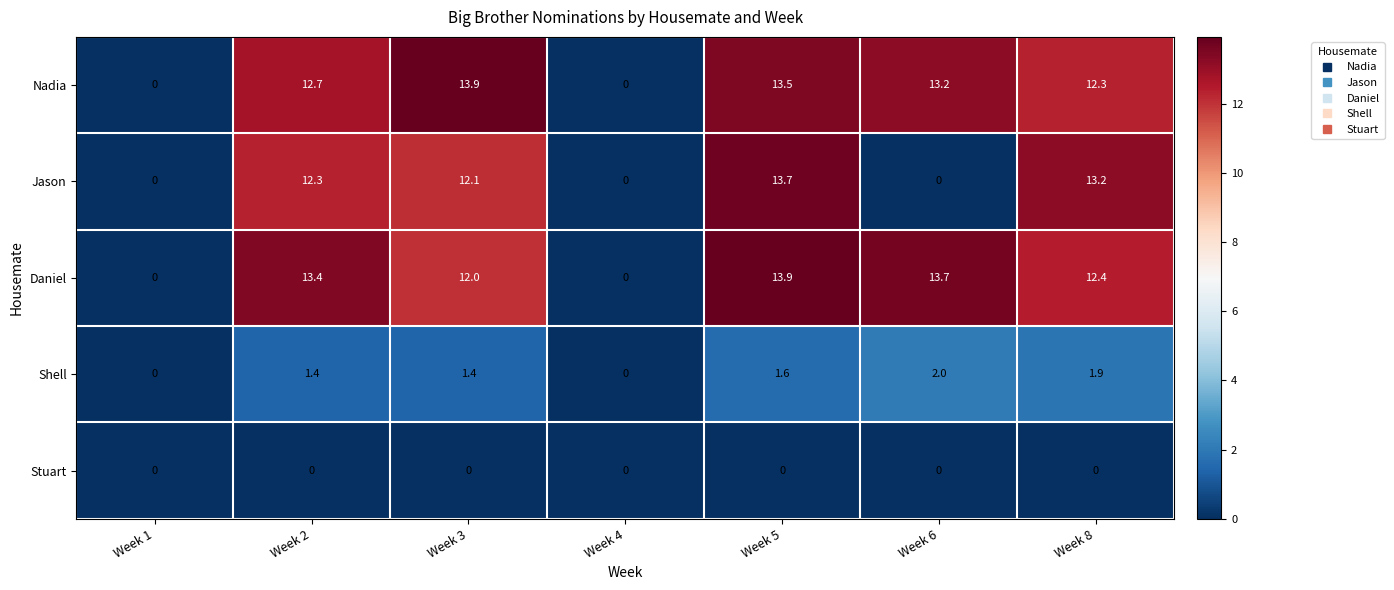

At which label does Nadia first exceed 12?

Week 2